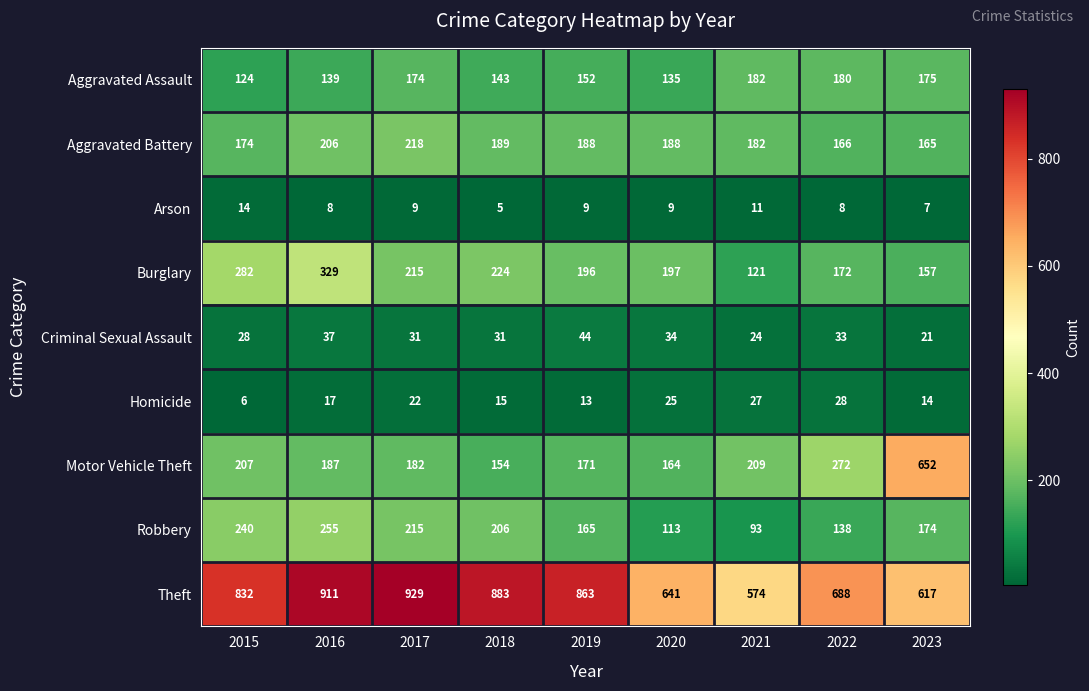

What is the sum of all Criminal Sexual Assault values?

283